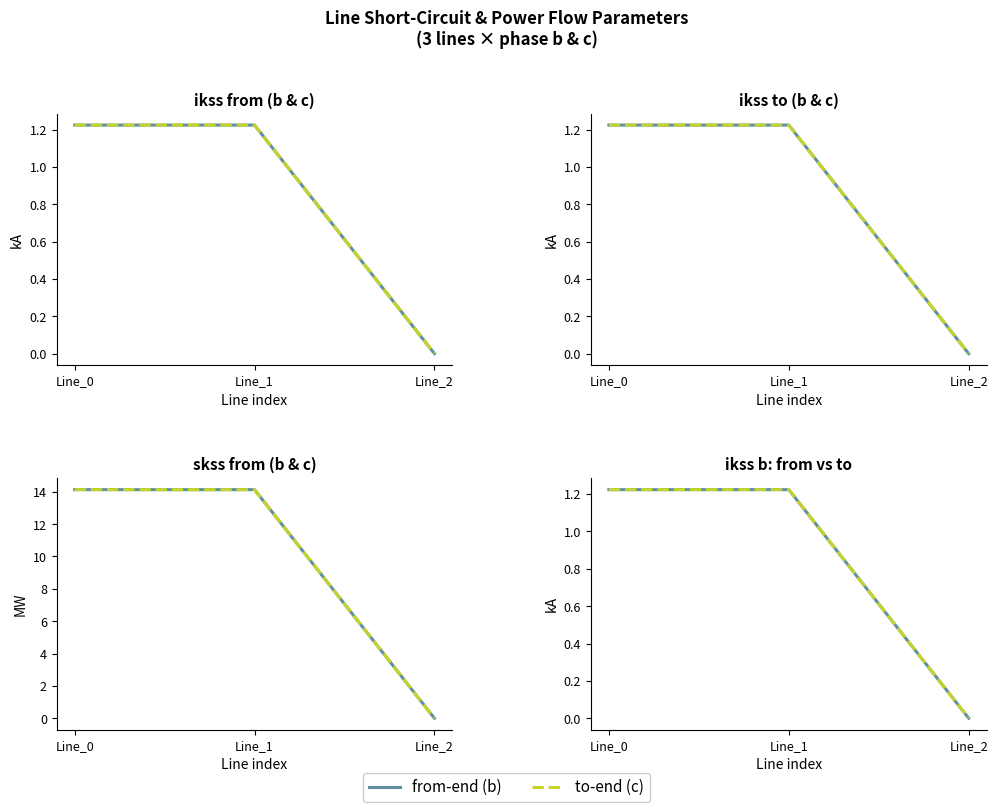

What is the difference between the maximum and minimum values in the skss_c_from series?

14.1